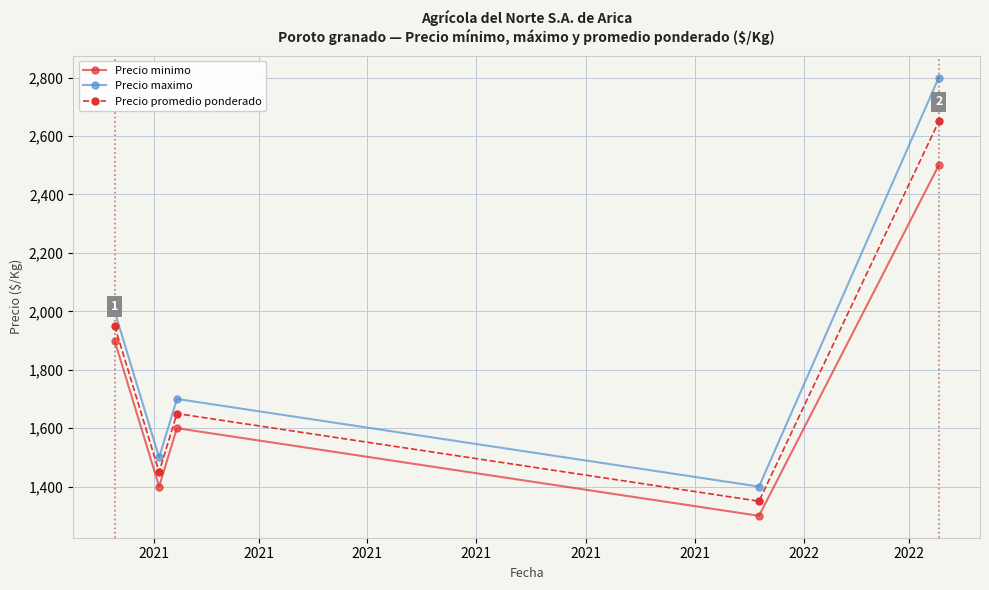

What is the minimum value shown in the chart?

1300